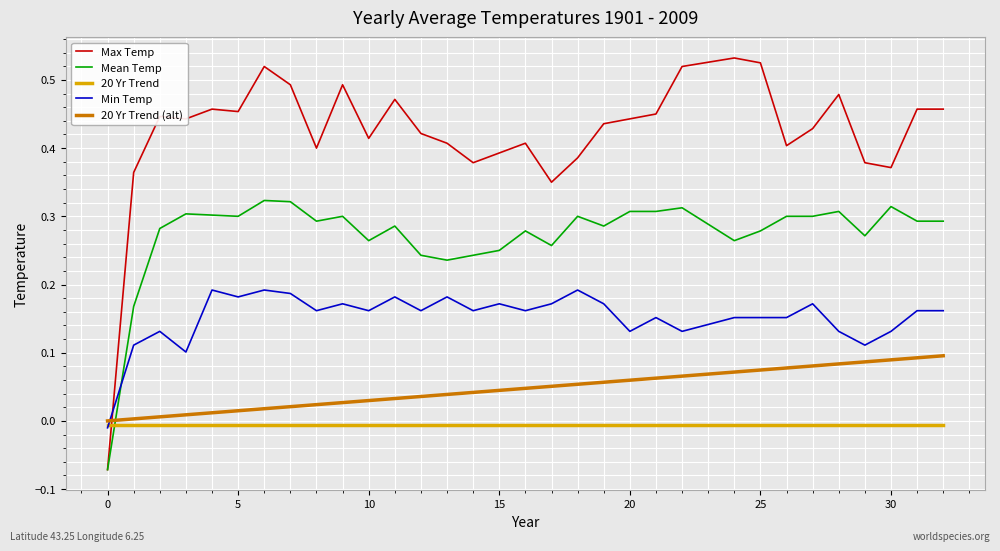

Which series has the largest total across all categories?

Max Temp